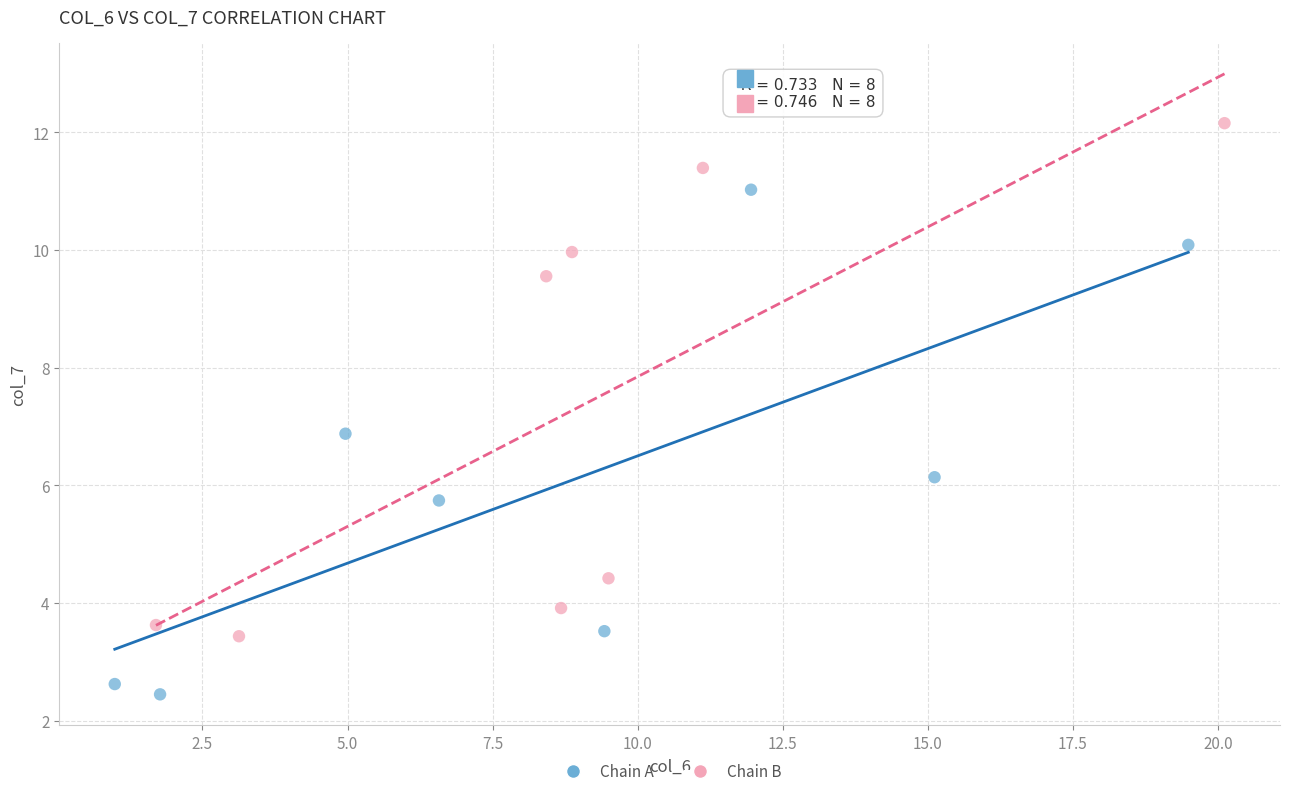

Which series contains the highest Y value?

Chain B